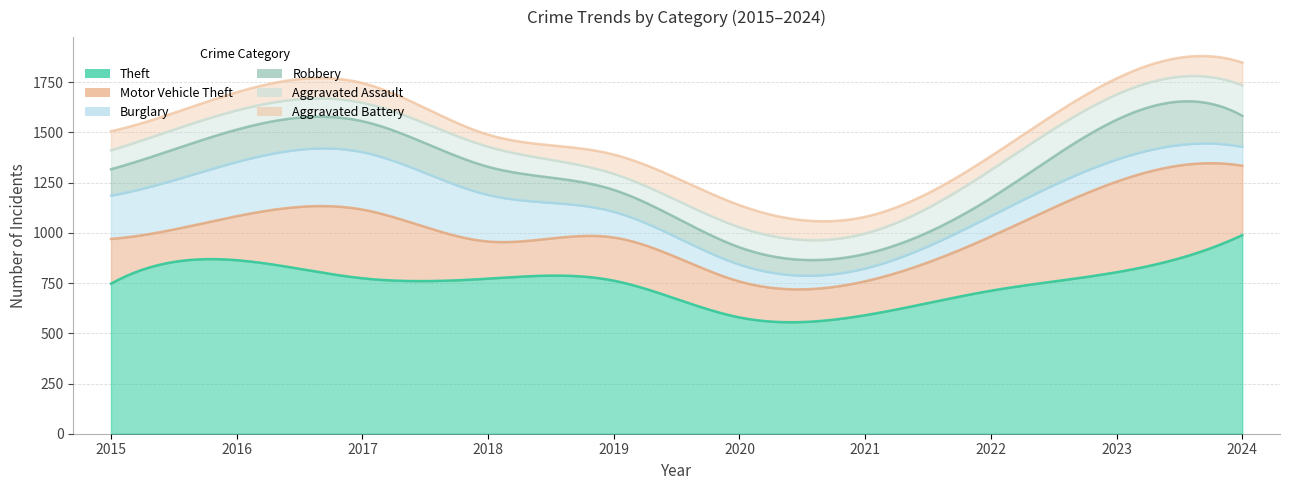

True or false: Aggravated Battery and Aggravated Assault intersect in this chart.

True